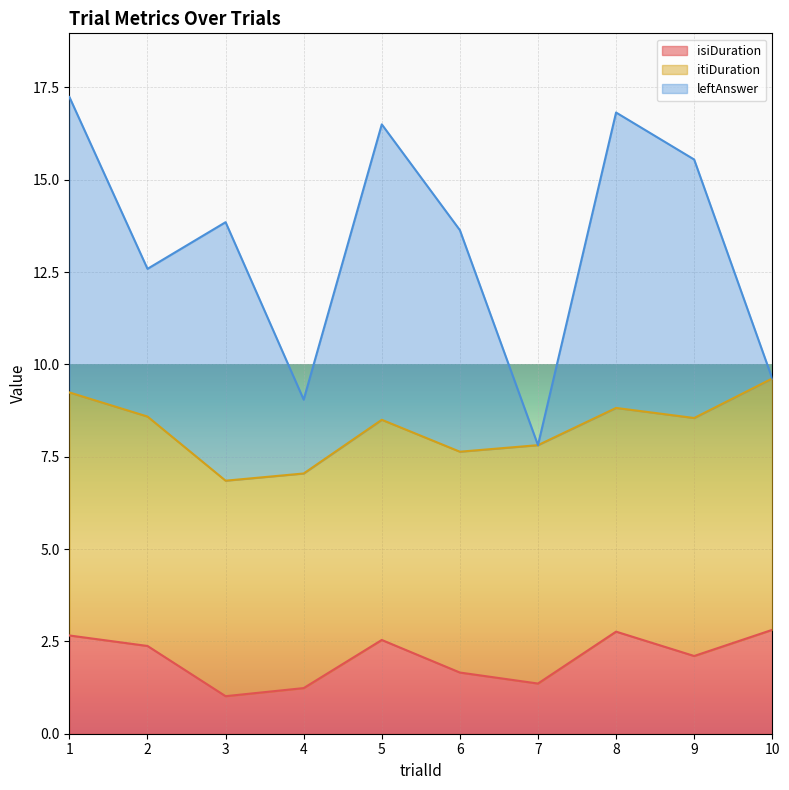

What is the value of the trialId point at the 1st from the left?

1.0